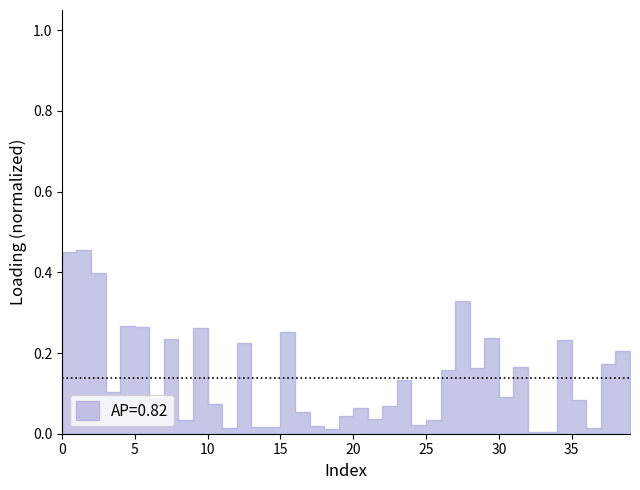

Reading left to right, list all the values displayed in this chart.

0=0.5	1=0.5	2=0.4	3=0.1	4=0.3	5=0.3	6=0.1	7=0.2	8=0.0	9=0.3	10=0.1	11=0.0	12=0.2	13=0.0	14=0.0	15=0.3	16=0.1	17=0.0	18=0.0	19=0.0	20=0.1	21=0.0	22=0.1	23=0.1	24=0.0	25=0.0	26=0.2	27=0.3	28=0.2	29=0.2	30=0.1	31=0.2	32=0.0	33=0.0	34=0.2	35=0.1	36=0.0	37=0.2	38=0.2	39=0.0